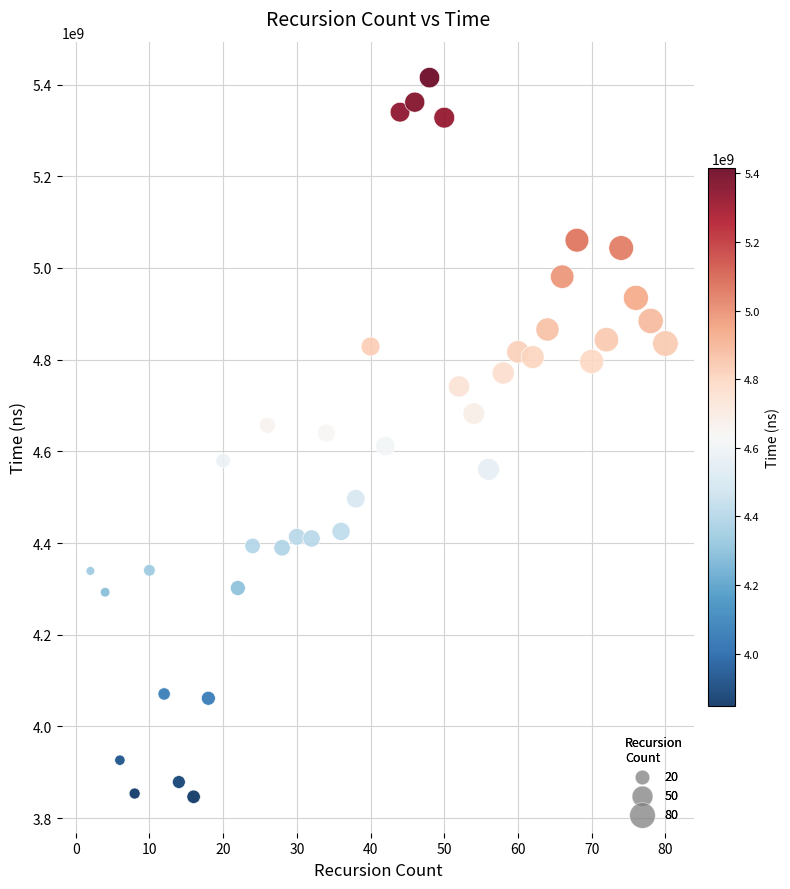

What is the range of X values (max minus min)?

78